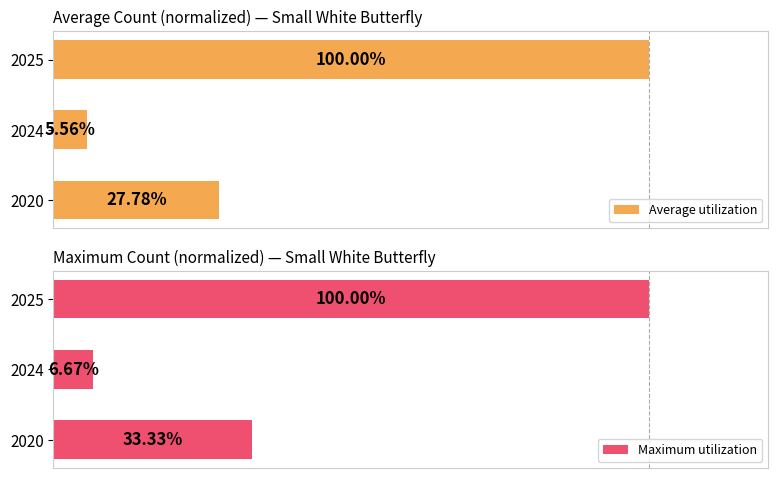

How many values in the Maximum utilization series are below 33?

1